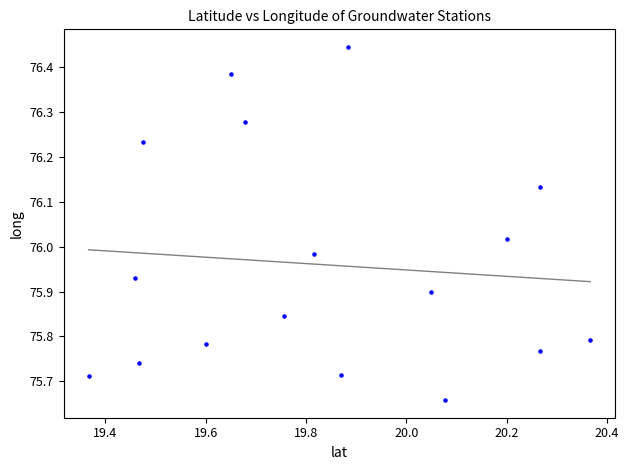

What is the range of Y values (max minus min)?

0.8